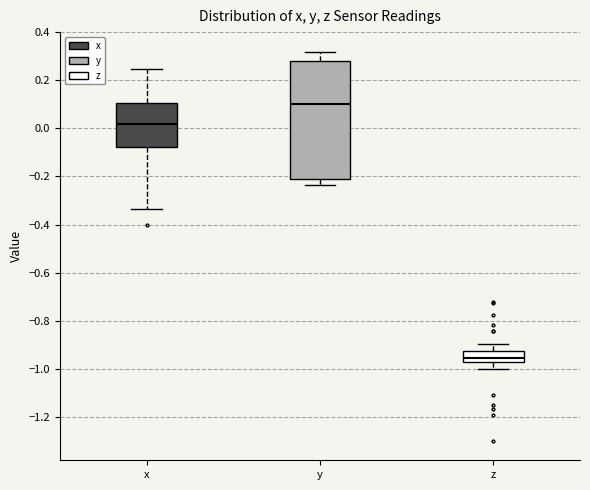

Reading left to right, transcribe this box plot: for each box, give where its median line is, the range the box spans, and where its two whiskers end, as read against the y-axis. The values are not printed on the chart, so give them approximately, as read against the axis.

x: median 0.02, box -0.08 to 0.10, whiskers -0.34 to 0.24
y: median 0.10, box -0.22 to 0.28, whiskers -0.24 to 0.32
z: median -0.96, box -0.98 to -0.92, whiskers -1.00 to -0.90